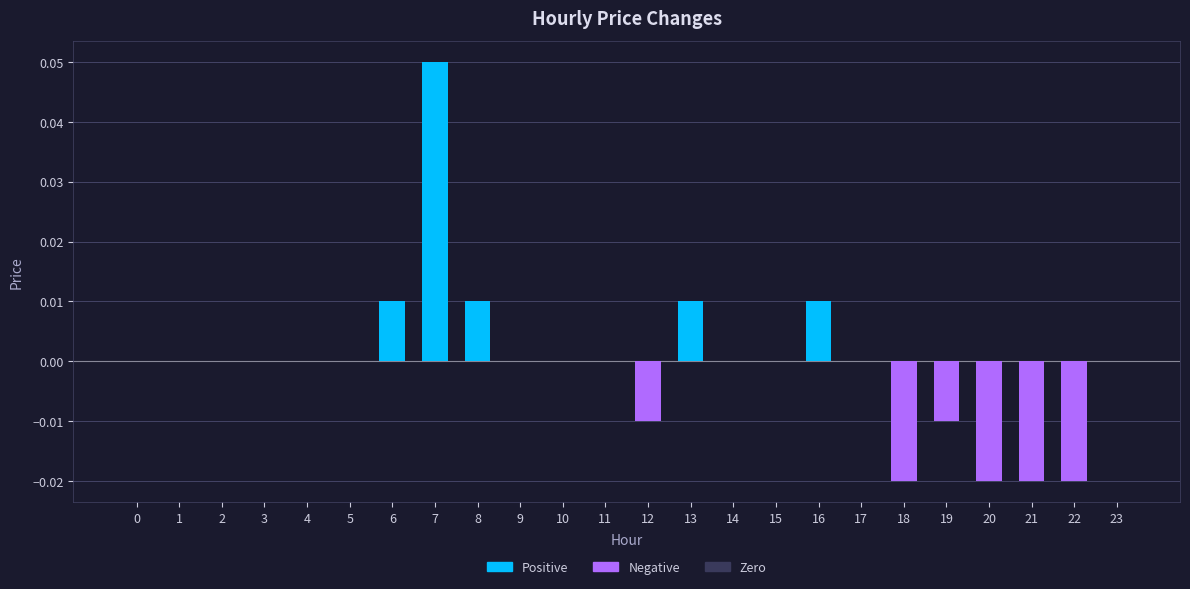

Which label corresponds to the largest value in the chart?

7